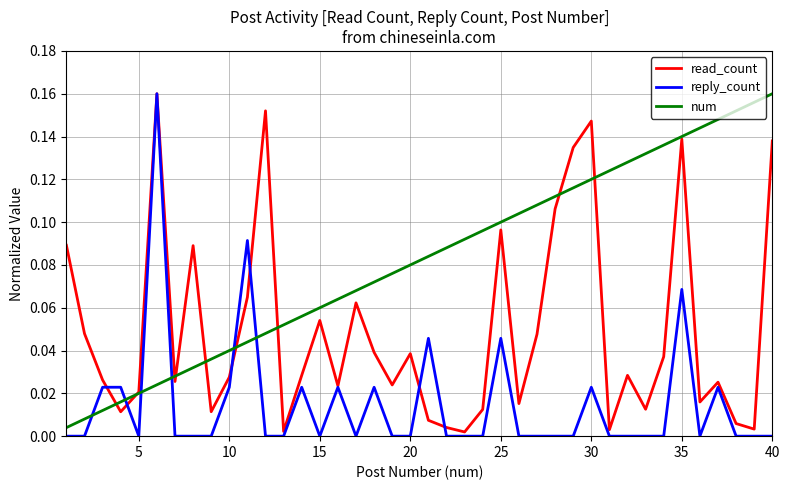

Which series has the largest total across all categories?

num